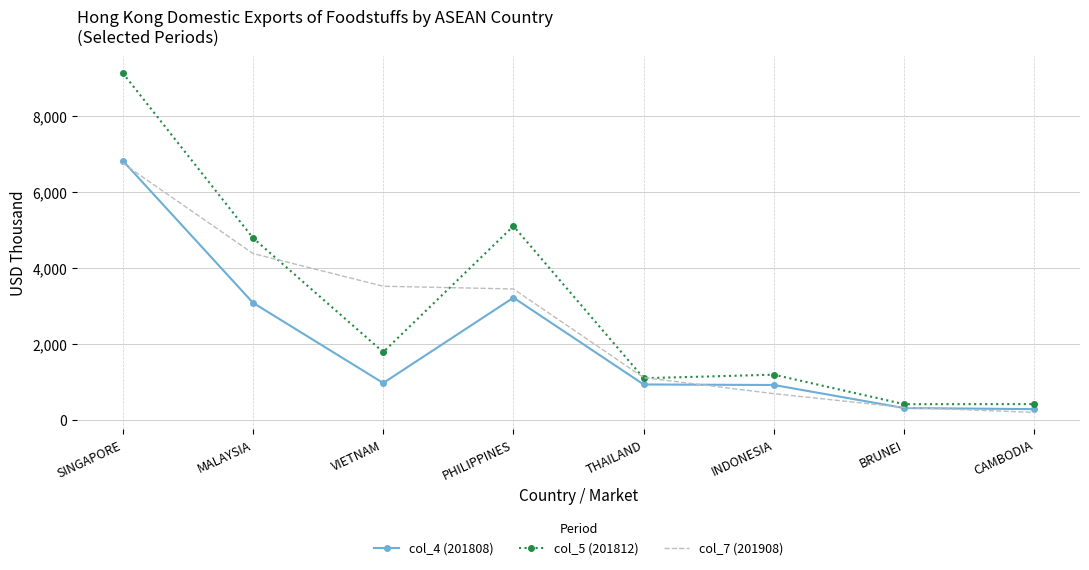

What is the total value across all series at THAILAND?

3150.8